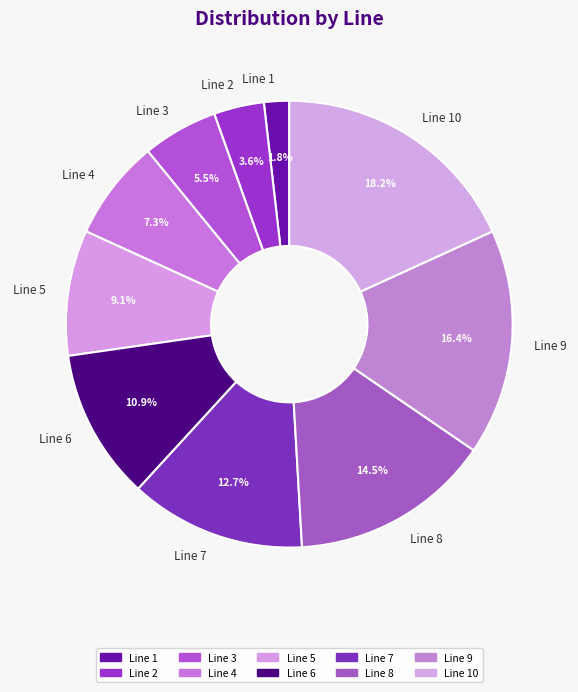

True or false: Line 10 accounts for 18% of the total.

True